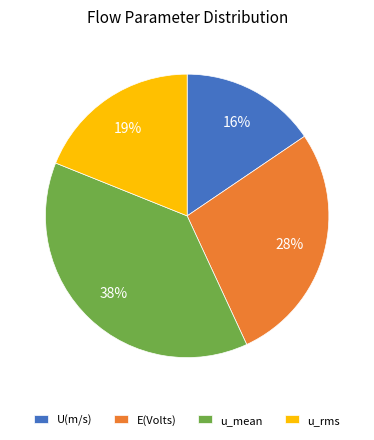

What is the largest slice in the pie chart?

u_mean